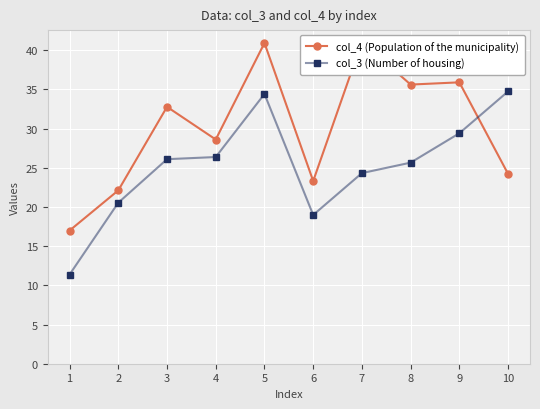

At which category does the chart reach its minimum across all series?

1